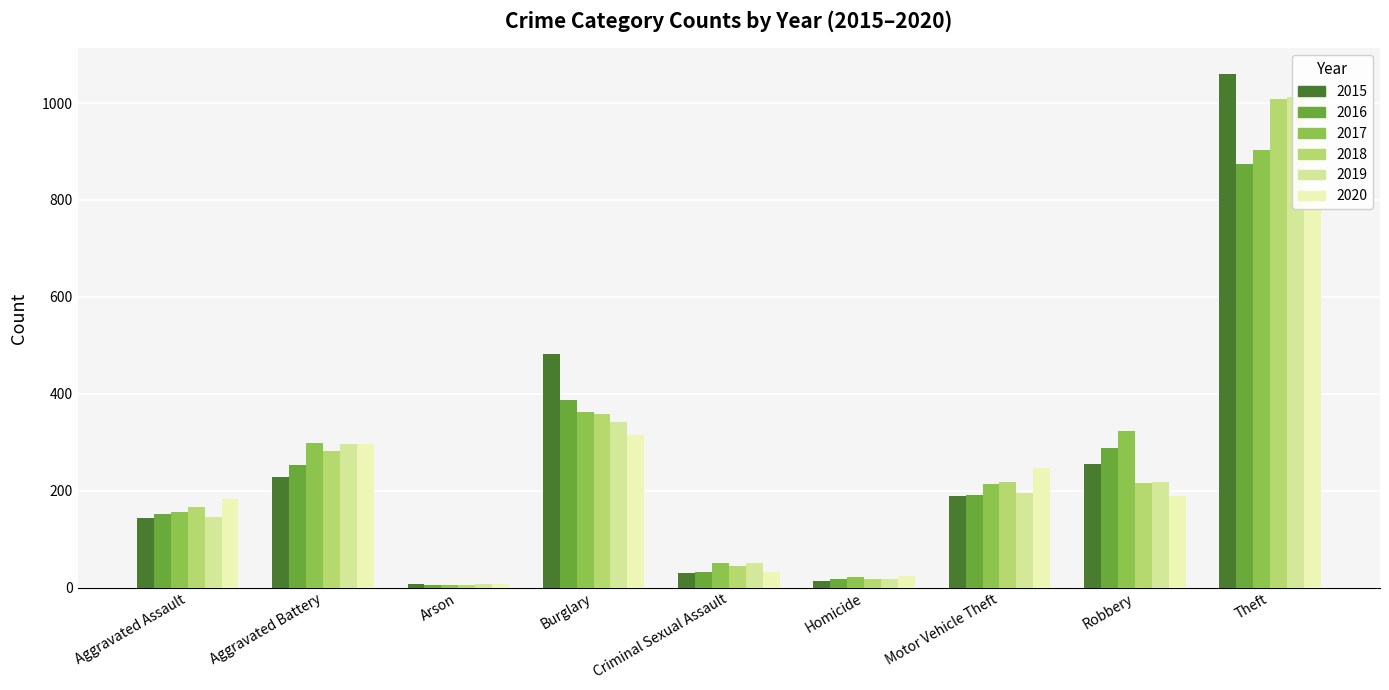

At which category does the chart reach its minimum across all series?

Arson